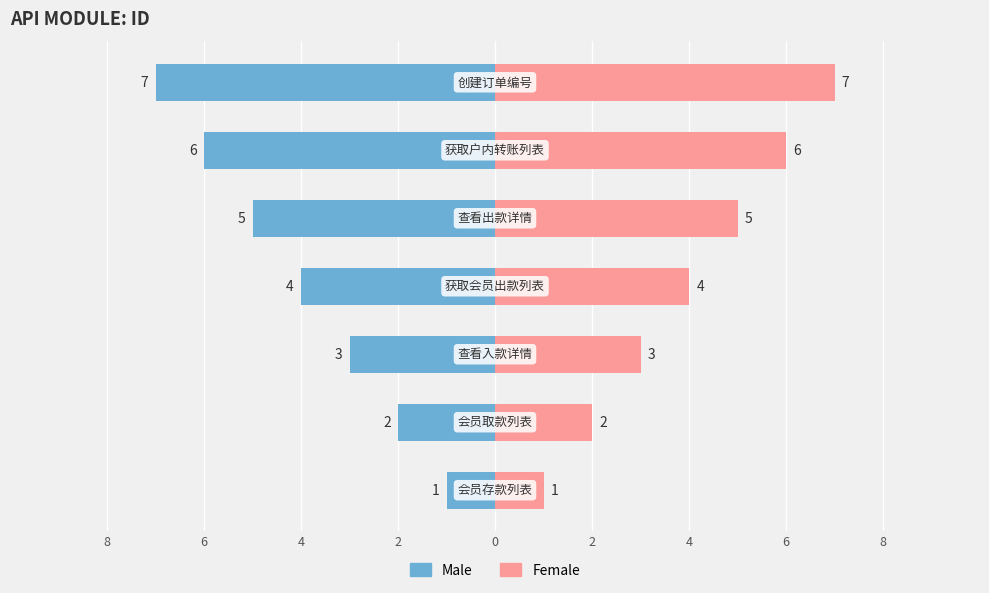

Which series has the largest range (max minus min)?

Male